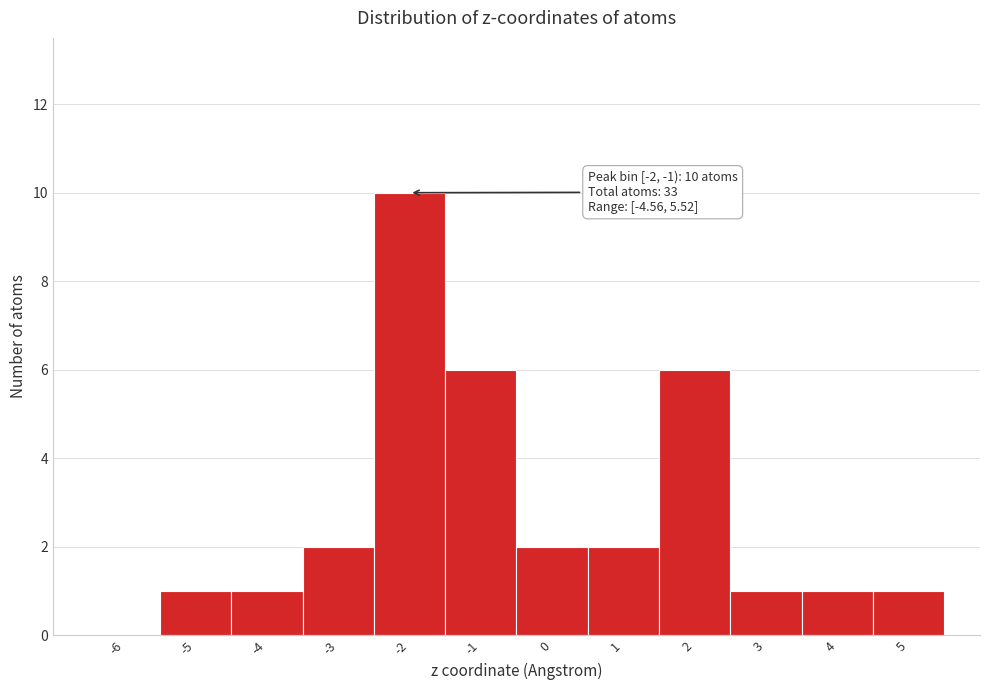

Reading left to right, what are all the values shown in this chart?

-6=0	-5=1	-4=1	-3=2	-2=10	-1=6	0=2	1=2	2=6	3=1	4=1	5=1